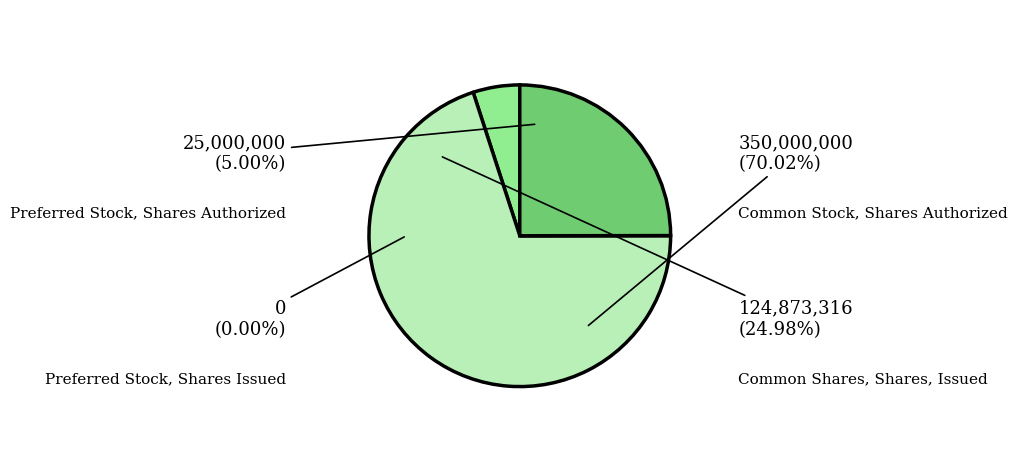

Between Common Stock, Shares Authorized and Preferred Stock, Shares Authorized, which is larger?

Common Stock, Shares Authorized